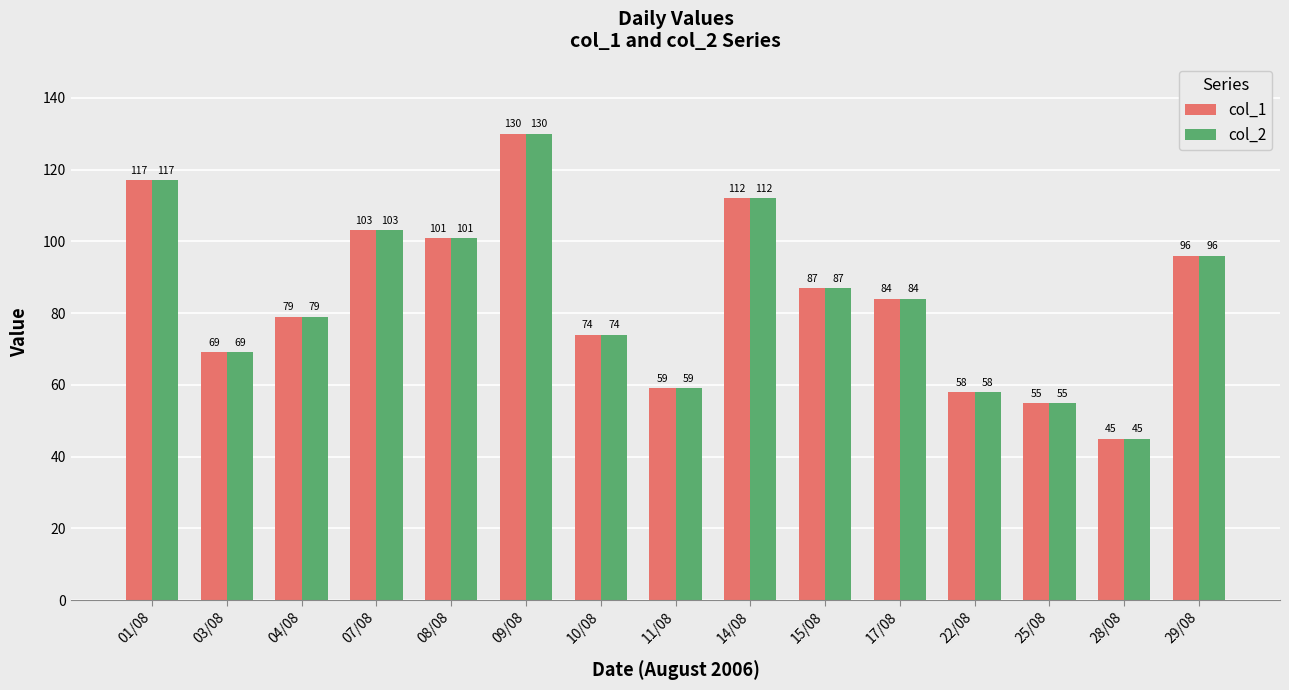

At how many categories does at least one series exceed 78?

9